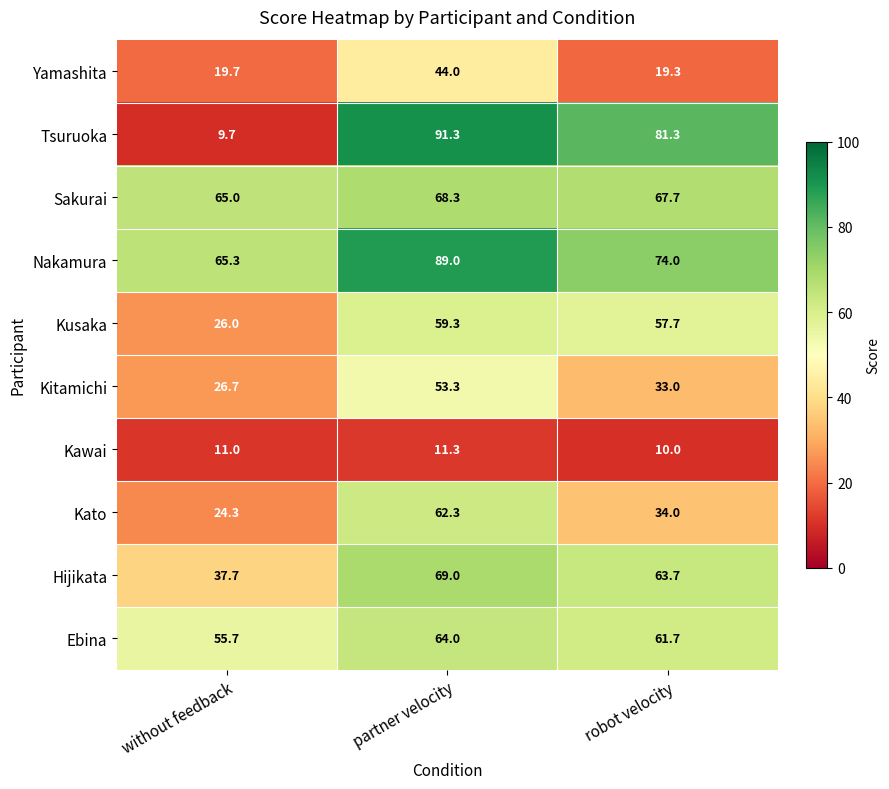

Where does the Tsuruoka series first go above 81?

partner velocity